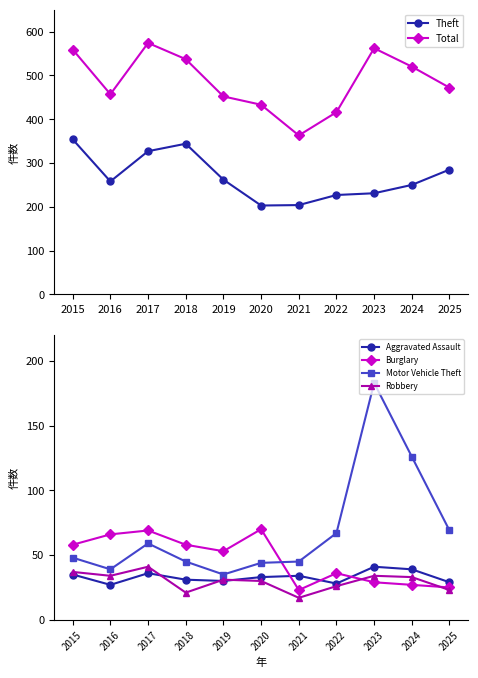

How many values in the Total series are below 472?

5